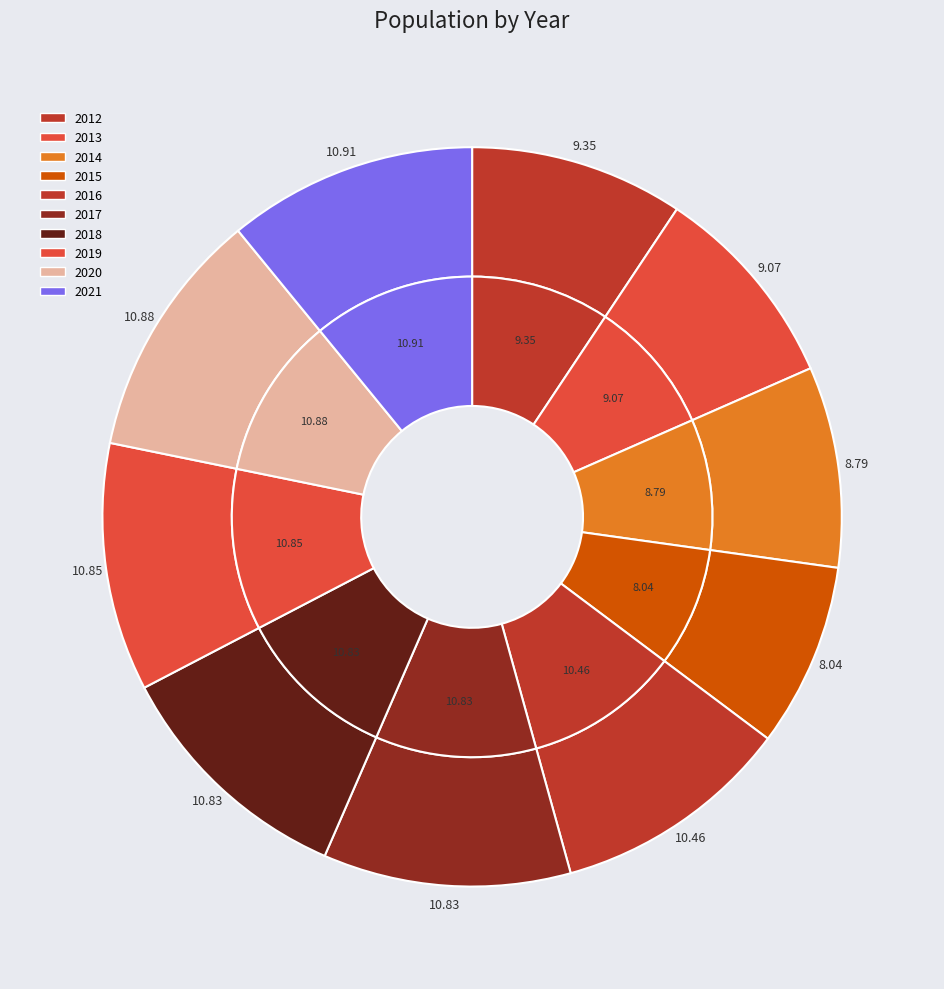

To the nearest percent, what portion does 2021 represent?

11%